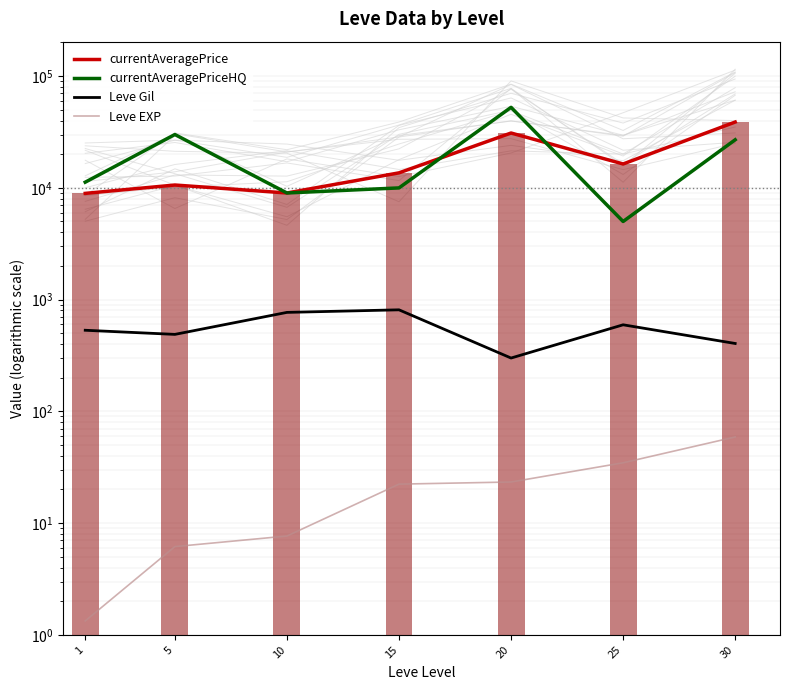

Is it true that Leve EXP equals 22.3 at 15?

True